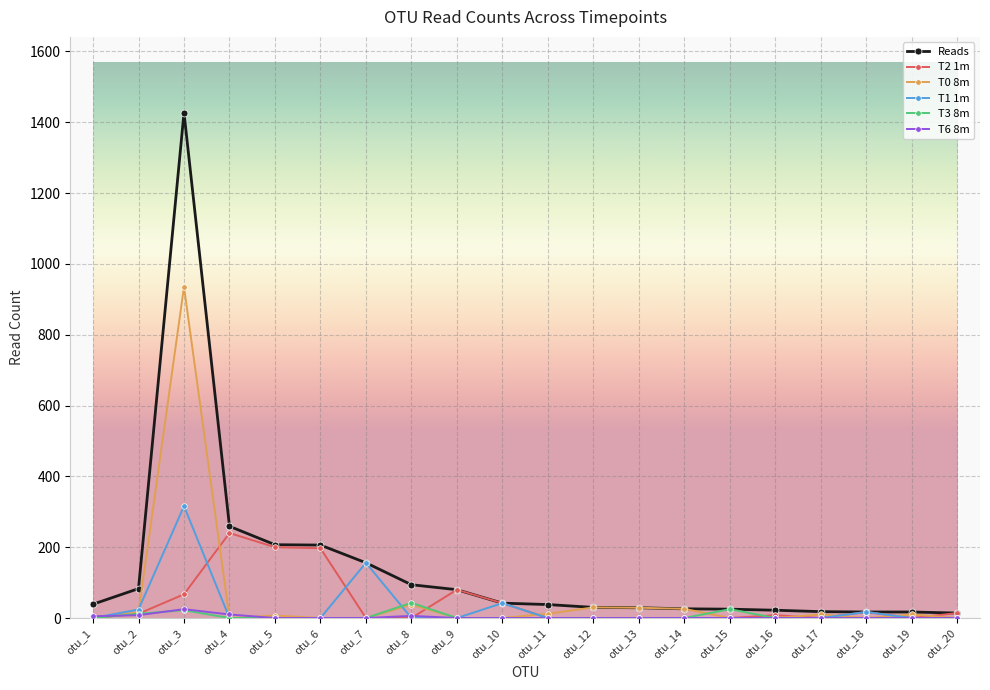

What is the sum of all T2 1m values?

877